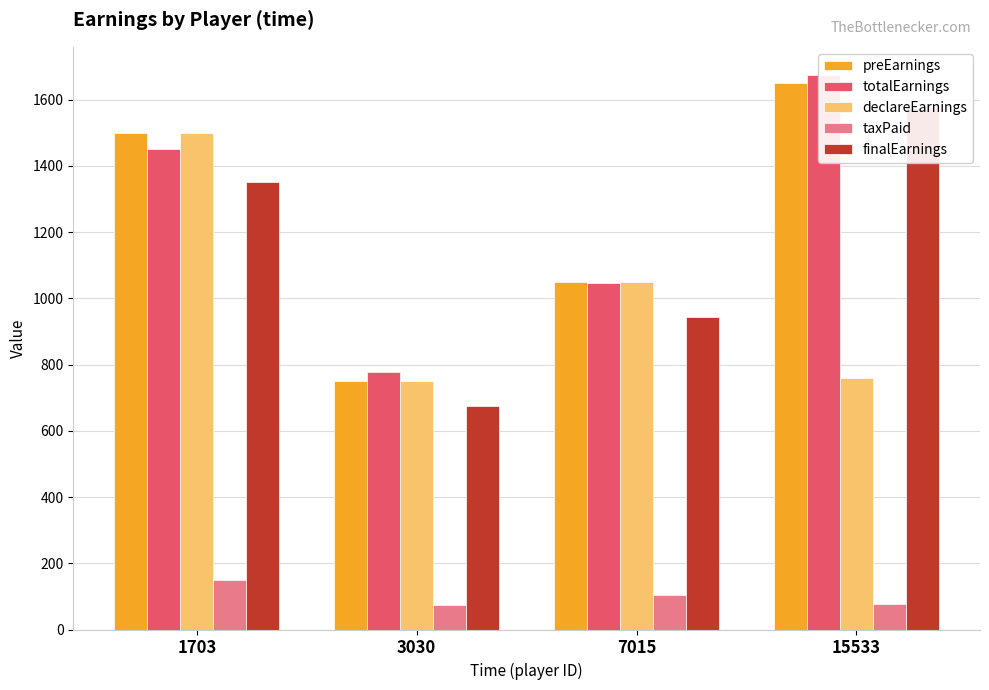

What is the greatest value displayed?

1675.5